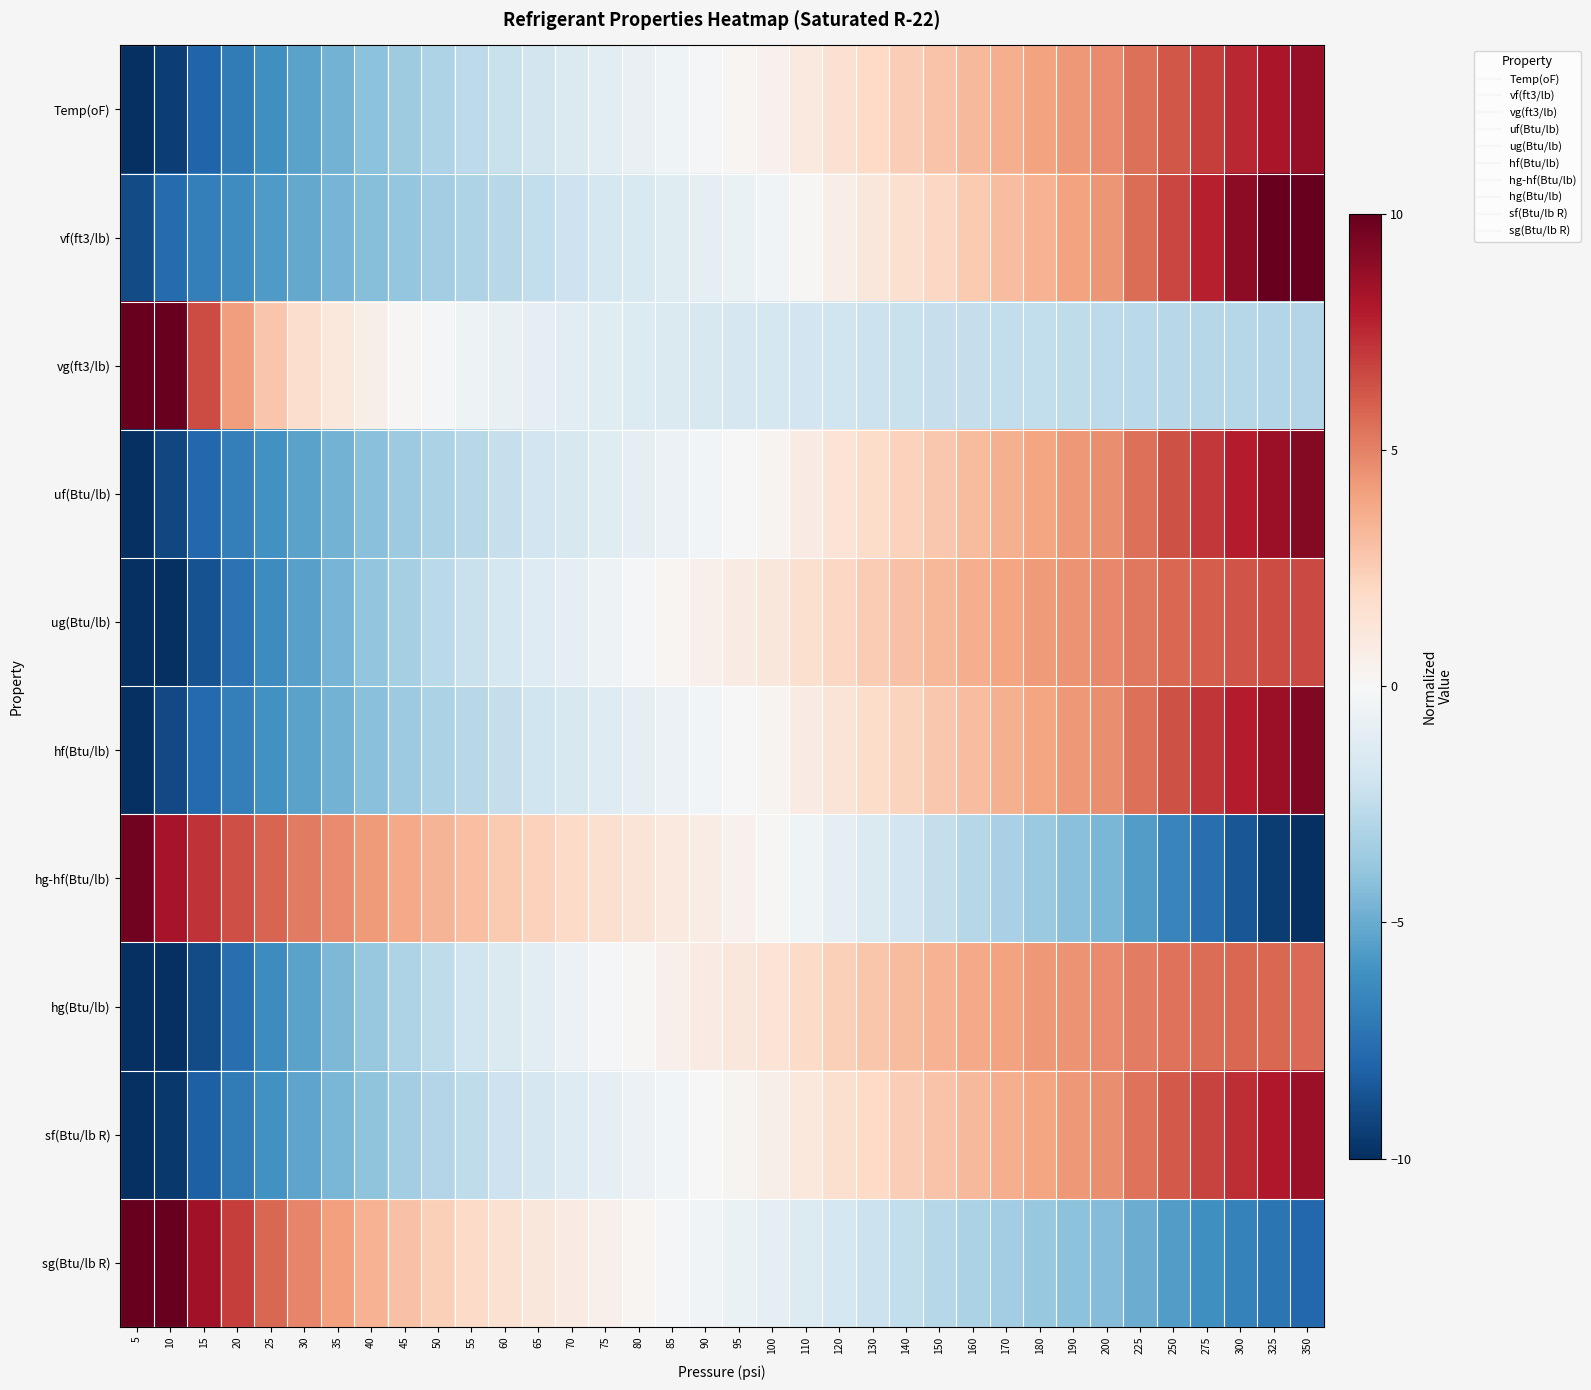

Reading left to right, what are all the values shown in this chart?

Temp(oF): 5=-11.6	10=-9.4	15=-8.0	20=-7.0	25=-6.1	30=-5.4	35=-4.7	40=-4.1	45=-3.6	50=-3.1	55=-2.6	60=-2.2	65=-1.8	70=-1.4	75=-1.1	80=-0.7	85=-0.4	90=-0.1	95=0.2	100=0.5	110=1.0	120=1.5	130=2.0	140=2.4	150=2.8	160=3.2	170=3.6	180=4.0	190=4.4	200=4.7	225=5.5	250=6.2	275=6.9	300=7.5	325=8.1	350=8.7
vf(ft3/lb): 5=-8.9	10=-7.7	15=-6.9	20=-6.2	25=-5.6	30=-5.1	35=-4.6	40=-4.2	45=-3.8	50=-3.5	55=-3.1	60=-2.8	65=-2.4	70=-2.1	75=-1.8	80=-1.5	85=-1.2	90=-0.9	95=-0.7	100=-0.4	110=0.1	120=0.7	130=1.1	140=1.6	150=2.1	160=2.6	170=3.1	180=3.5	190=4.0	200=4.4	225=5.6	250=6.7	275=7.8	300=8.9	325=10.1	350=11.2
vg(ft3/lb): 5=24.2	10=11.1	15=6.5	20=4.2	25=2.8	30=1.8	35=1.1	40=0.6	45=0.1	50=-0.2	55=-0.5	60=-0.7	65=-0.9	70=-1.1	75=-1.2	80=-1.4	85=-1.5	90=-1.6	95=-1.7	100=-1.8	110=-1.9	120=-2.0	130=-2.1	140=-2.2	150=-2.3	160=-2.4	170=-2.4	180=-2.5	190=-2.5	200=-2.6	225=-2.7	250=-2.8	275=-2.8	300=-2.9	325=-2.9	350=-3.0
uf(Btu/lb): 5=-11.0	10=-9.1	15=-7.8	20=-6.8	25=-6.0	30=-5.3	35=-4.7	40=-4.2	45=-3.6	50=-3.2	55=-2.7	60=-2.3	65=-1.9	70=-1.6	75=-1.2	80=-0.9	85=-0.6	90=-0.3	95=0.0	100=0.3	110=0.8	120=1.4	130=1.8	140=2.3	150=2.7	160=3.1	170=3.5	180=3.9	190=4.3	200=4.7	225=5.5	250=6.3	275=7.1	300=7.8	325=8.5	350=9.2
ug(Btu/lb): 5=-13.2	10=-10.5	15=-8.7	20=-7.4	25=-6.3	30=-5.4	35=-4.6	40=-3.9	45=-3.3	50=-2.7	55=-2.2	60=-1.7	65=-1.3	70=-0.9	75=-0.5	80=-0.1	85=0.2	90=0.5	95=0.8	100=1.1	110=1.6	120=2.1	130=2.5	140=2.9	150=3.3	160=3.7	170=4.0	180=4.3	190=4.5	200=4.8	225=5.3	250=5.7	275=6.1	300=6.3	325=6.5	350=6.6
hf(Btu/lb): 5=-11.0	10=-9.1	15=-7.8	20=-6.8	25=-6.0	30=-5.3	35=-4.7	40=-4.2	45=-3.7	50=-3.2	55=-2.8	60=-2.4	65=-2.0	70=-1.6	75=-1.3	80=-0.9	85=-0.6	90=-0.3	95=-0.0	100=0.3	110=0.8	120=1.3	130=1.8	140=2.3	150=2.7	160=3.1	170=3.5	180=3.9	190=4.3	200=4.7	225=5.5	250=6.4	275=7.1	300=7.9	325=8.6	350=9.3
hg-hf(Btu/lb): 5=9.6	10=8.2	15=7.2	20=6.5	25=5.8	30=5.2	35=4.7	40=4.2	45=3.8	50=3.4	55=3.0	60=2.6	65=2.3	70=1.9	75=1.6	80=1.3	85=1.0	90=0.7	95=0.4	100=0.1	110=-0.4	120=-0.9	130=-1.4	140=-1.9	150=-2.4	160=-2.8	170=-3.3	180=-3.7	190=-4.1	200=-4.6	225=-5.6	250=-6.6	275=-7.6	300=-8.5	325=-9.5	350=-10.5
hg(Btu/lb): 5=-14.0	10=-10.9	15=-9.0	20=-7.5	25=-6.3	30=-5.3	35=-4.5	40=-3.8	45=-3.1	50=-2.5	55=-2.0	60=-1.5	65=-1.0	70=-0.6	75=-0.2	80=0.1	85=0.5	90=0.8	95=1.1	100=1.4	110=1.9	120=2.4	130=2.8	140=3.1	150=3.5	160=3.8	170=4.0	180=4.3	190=4.5	200=4.7	225=5.1	250=5.4	275=5.6	300=5.7	325=5.7	350=5.7
sf(Btu/lb R): 5=-12.1	10=-9.7	15=-8.1	20=-7.0	25=-6.1	30=-5.3	35=-4.6	40=-4.0	45=-3.4	50=-3.0	55=-2.5	60=-2.1	65=-1.7	70=-1.3	75=-1.0	80=-0.6	85=-0.3	90=0.0	95=0.3	100=0.6	110=1.1	120=1.6	130=2.0	140=2.5	150=2.9	160=3.3	170=3.6	180=4.0	190=4.3	200=4.6	225=5.4	250=6.1	275=6.8	300=7.4	325=8.0	350=8.5
sg(Btu/lb R): 5=14.5	10=10.6	15=8.4	20=6.9	25=5.8	30=4.9	35=4.1	40=3.5	45=2.9	50=2.4	55=1.9	60=1.5	65=1.1	70=0.8	75=0.5	80=0.2	85=-0.1	90=-0.4	95=-0.7	100=-0.9	110=-1.4	120=-1.7	130=-2.1	140=-2.5	150=-2.8	160=-3.2	170=-3.5	180=-3.8	190=-4.1	200=-4.3	225=-5.0	250=-5.6	275=-6.2	300=-6.7	325=-7.3	350=-7.8